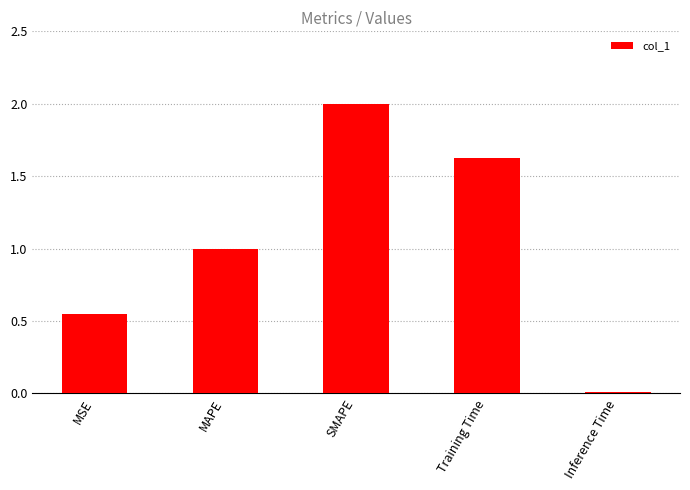

What is the maximum value shown in the chart?

2.0